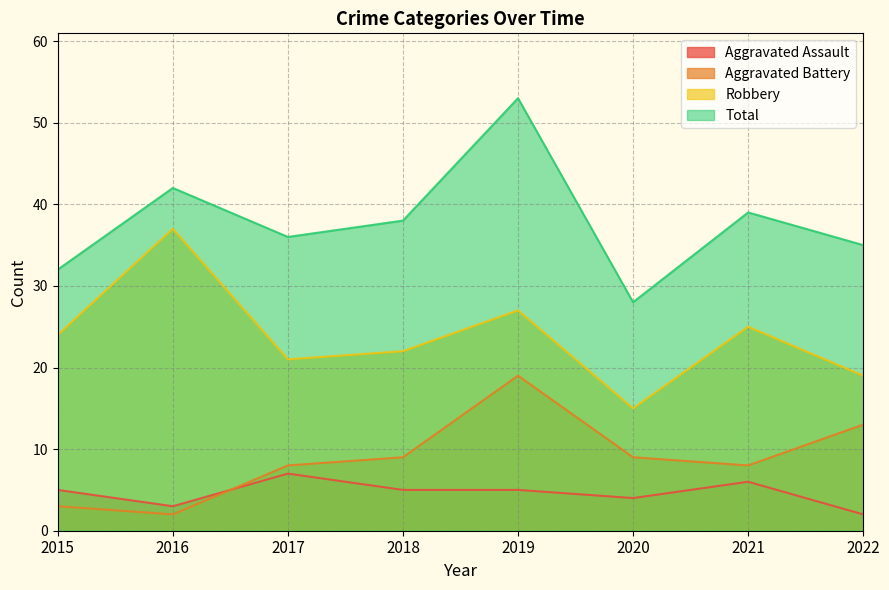

What is the minimum value shown in the chart?

2